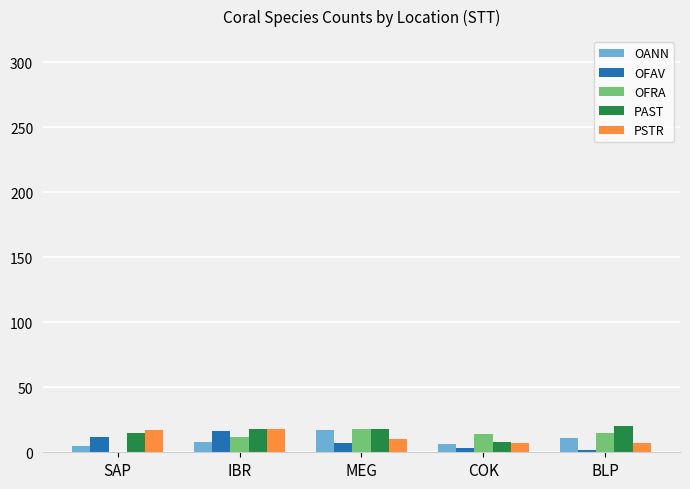

What is the highest value of the PAST series?

20